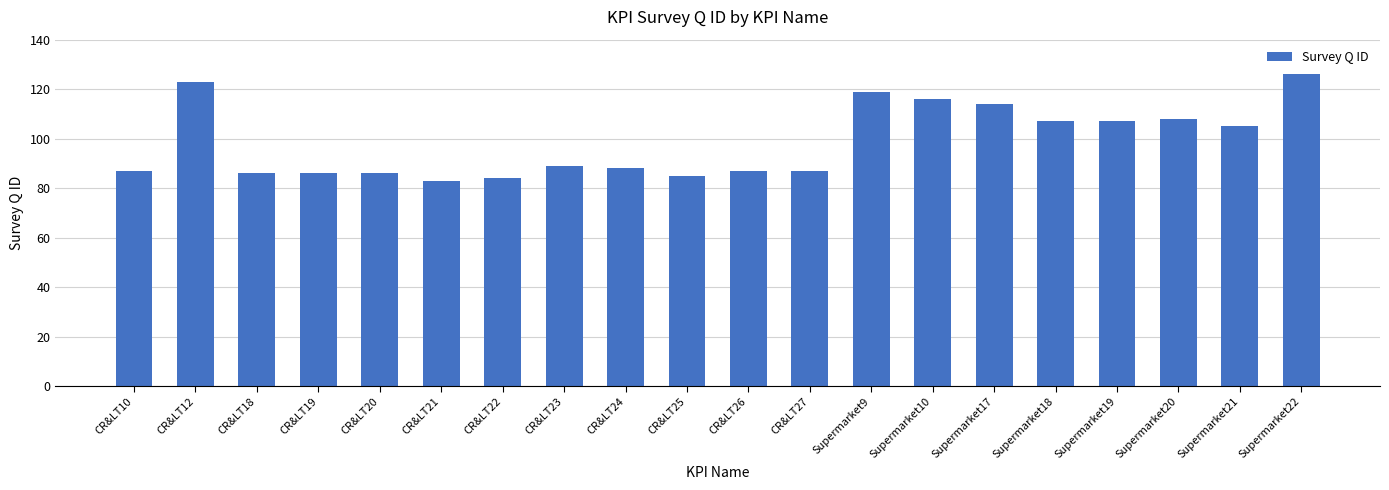

Where is the data nearest to the value 104?

Supermarket21